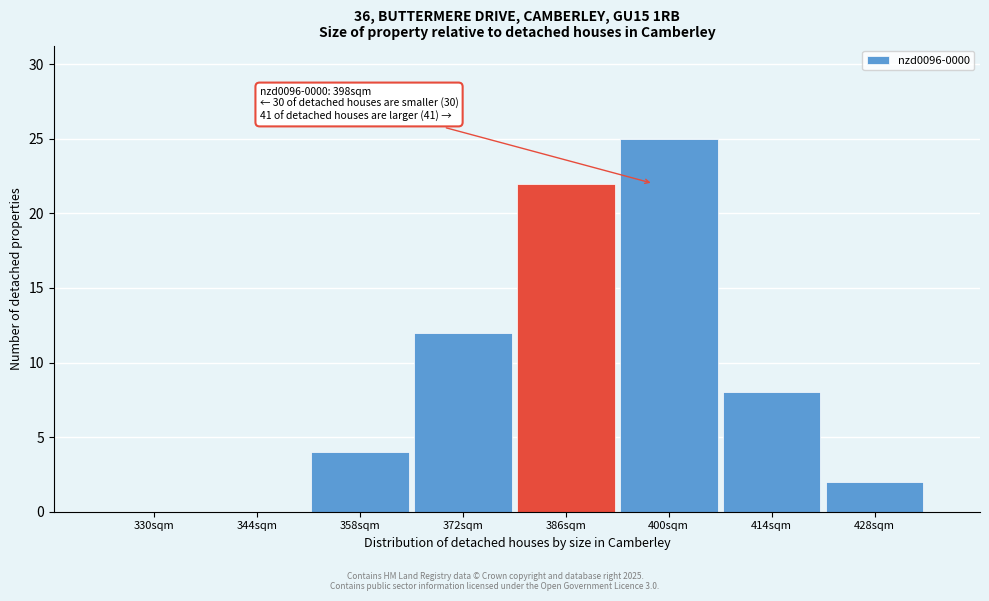

Reading left to right, extract all data points from this chart.

330sqm=0	344sqm=0	358sqm=4	372sqm=12	386sqm=22	400sqm=25	414sqm=8	428sqm=2